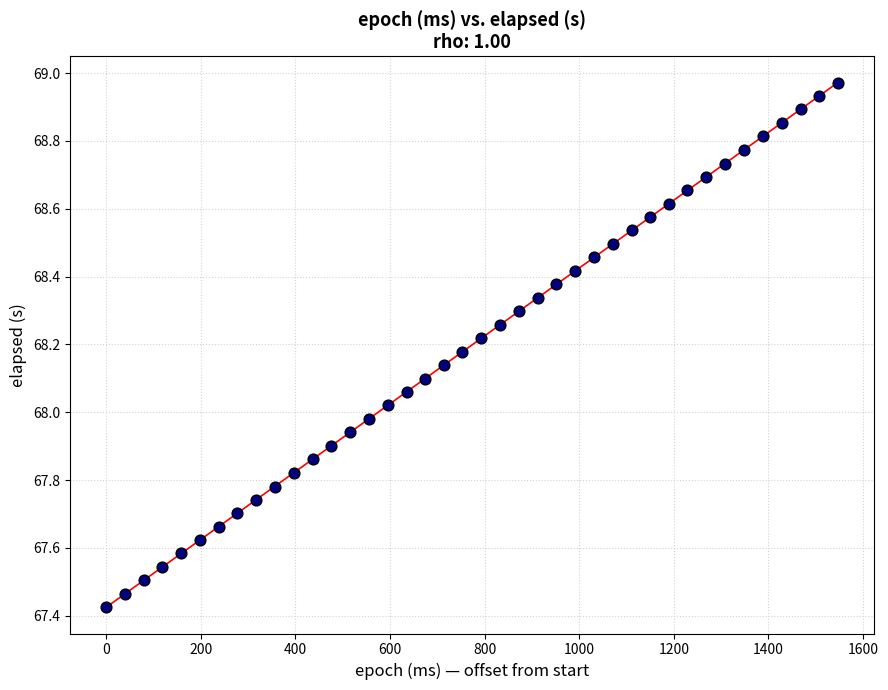

What is the range of X values (max minus min)?

1547.0